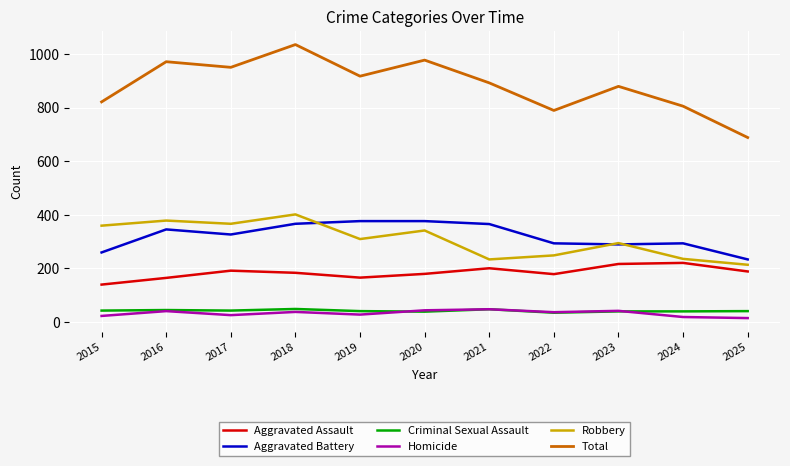

What is the difference between the highest and lowest values at 2023?

840